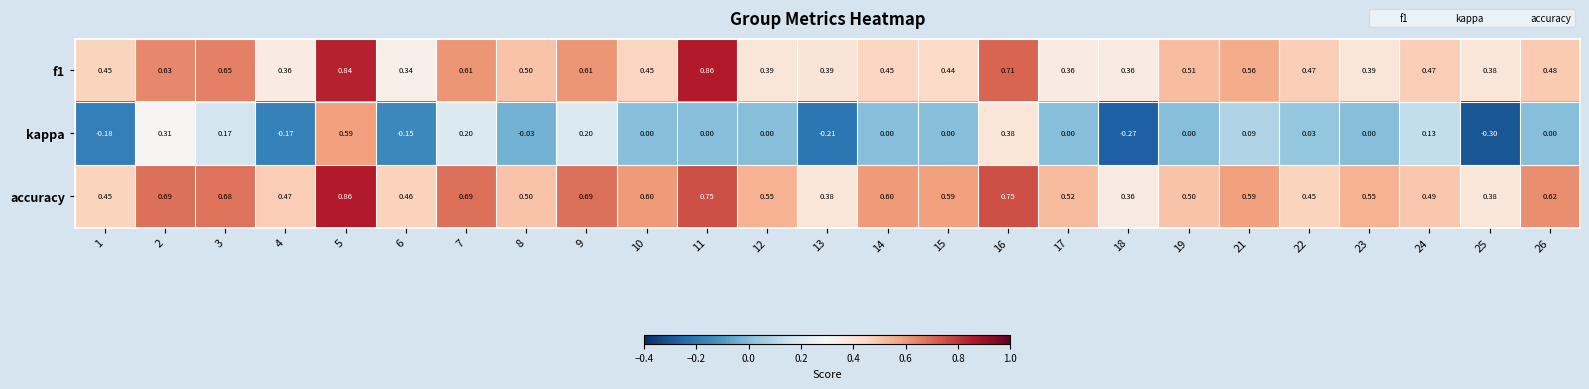

Which series has the largest total across all categories?

accuracy